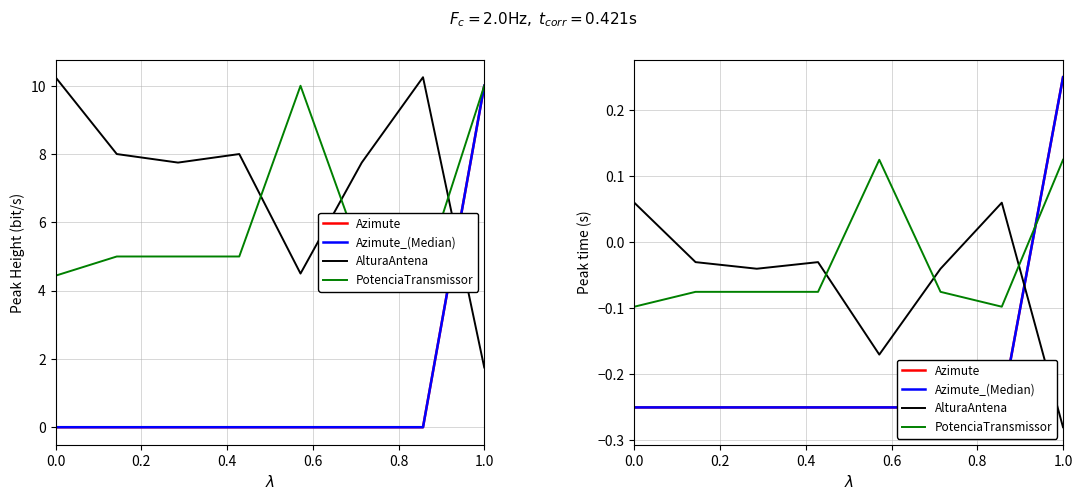

At how many categories does at least one series exceed 0?

4